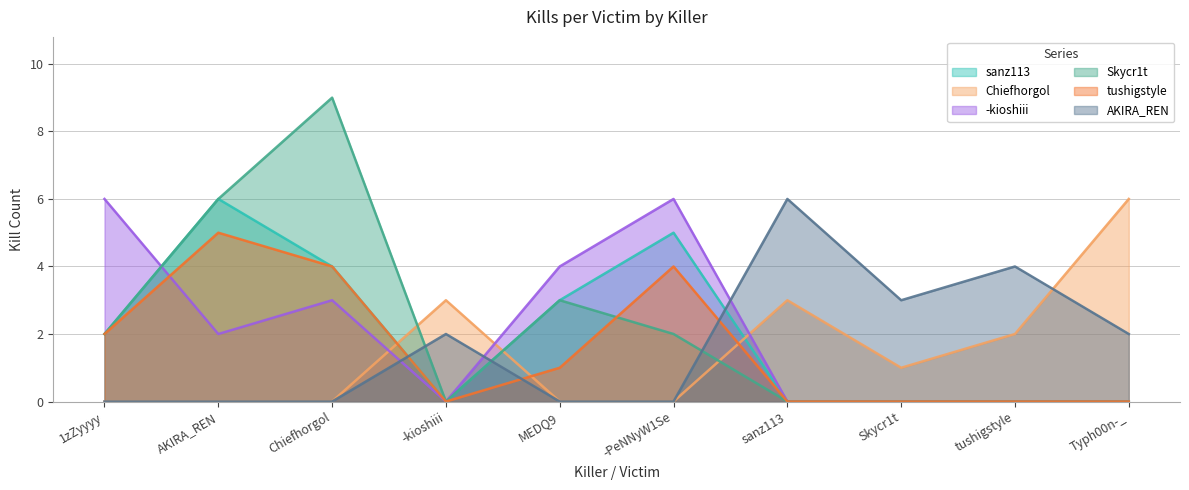

What are all the series names shown in the legend?

sanz113, Chiefhorgol, -kioshiii, Skycr1t, tushigstyle, AKIRA_REN